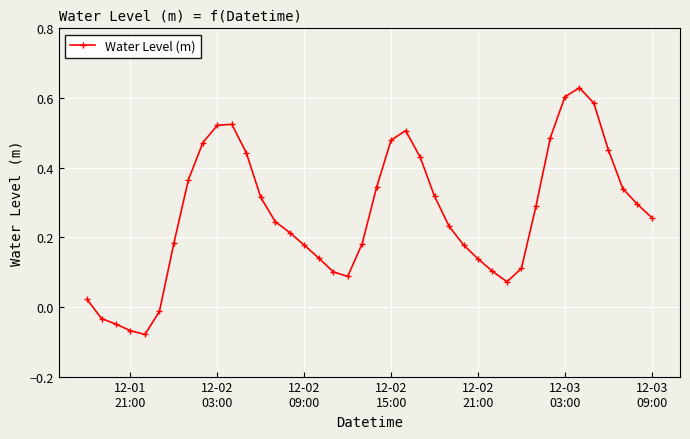

What is the difference between the maximum and minimum values?

0.7